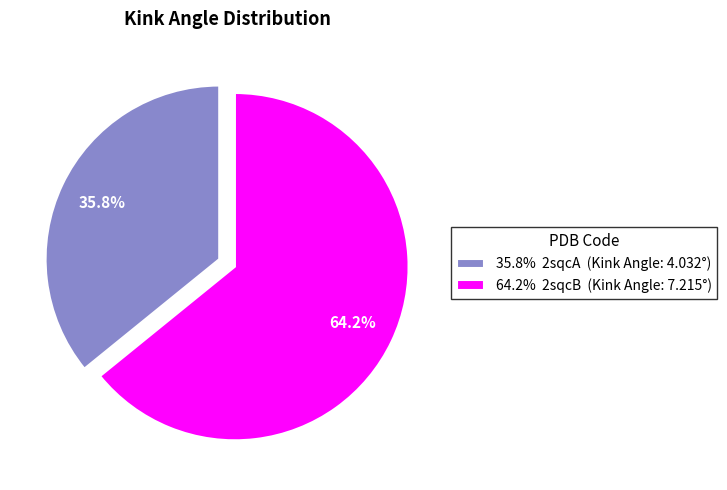

To the nearest percent, what is the difference between the largest and smallest slice percentages?

28%